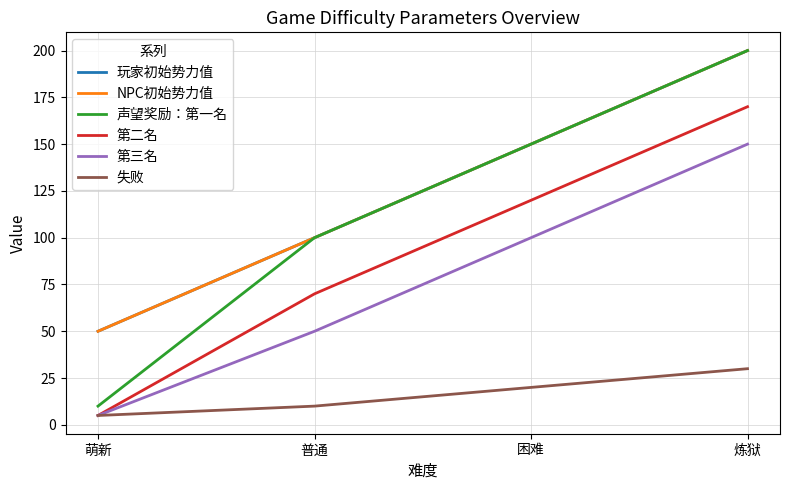

What is the label of the 1st point from the right?

炼狱